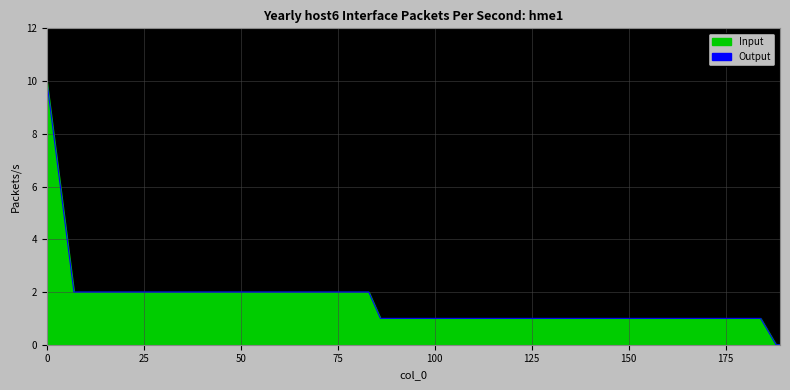

The chart shows a value of 10 at 0. True or false?

True